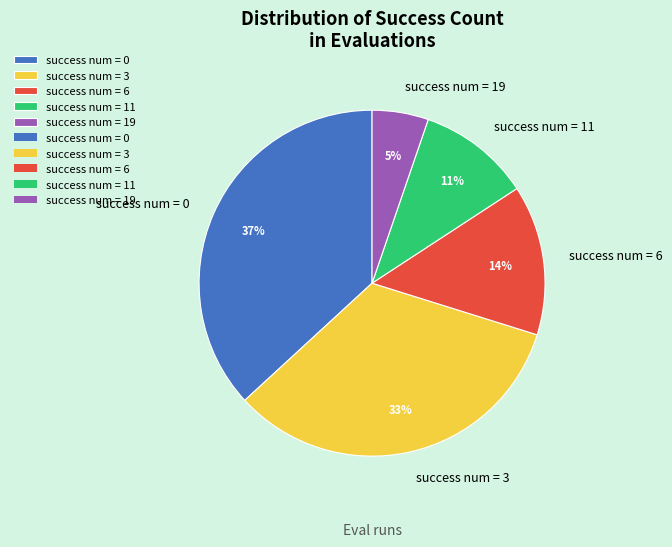

To the nearest percent, what portion does success num = 3 represent?

33%